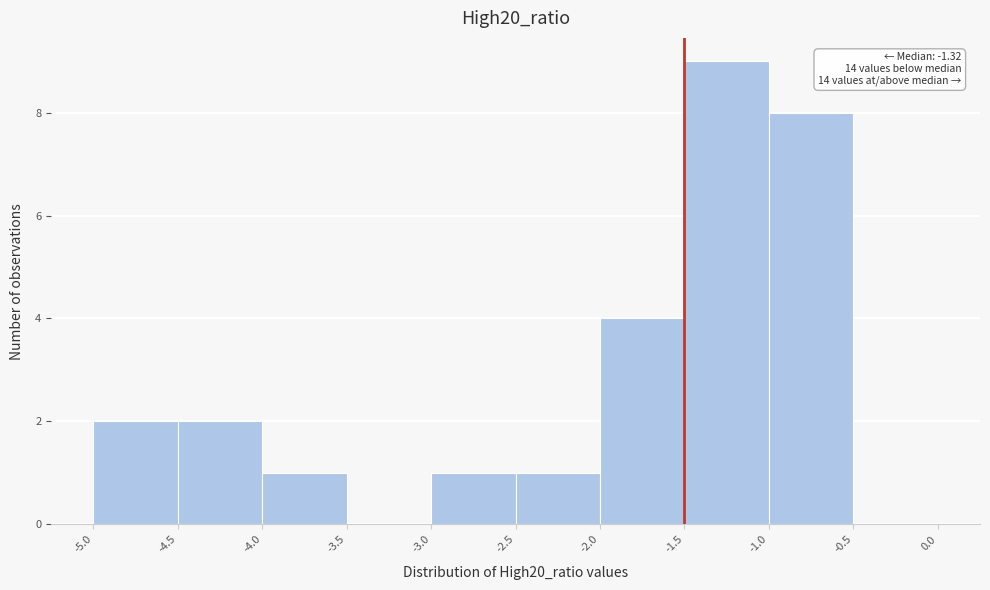

Over which range of the x-axis is the bar tallest?

-1.5 to -1.0